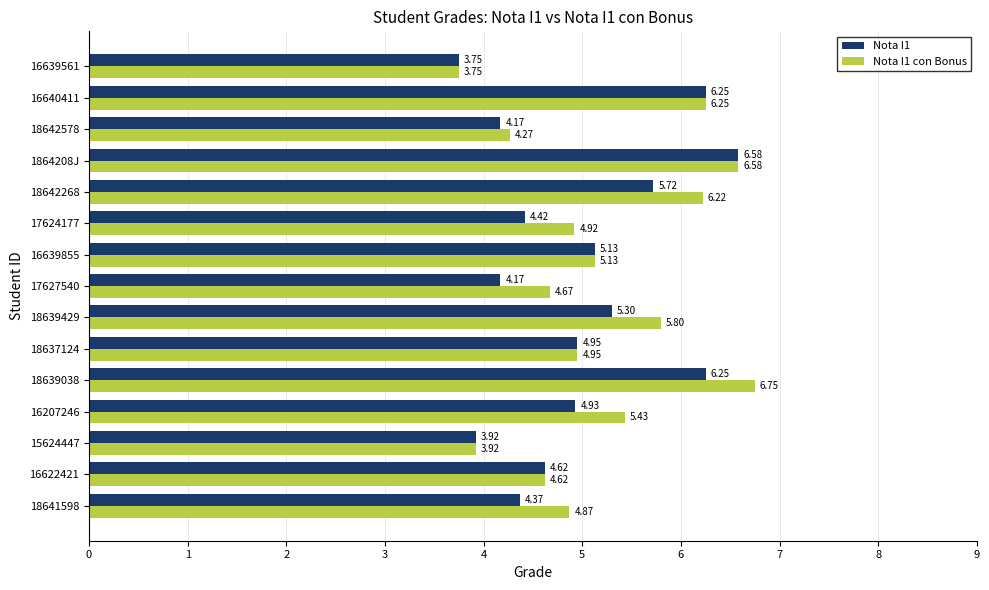

What are all the series names shown in the legend?

Nota I1, Nota I1 con Bonus